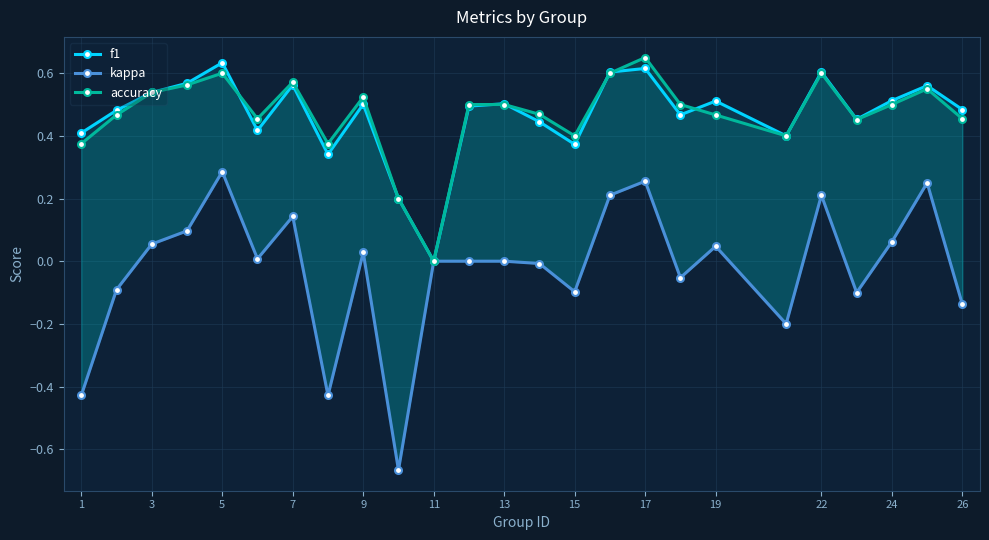

Reading left to right, what are all the values shown in this chart?

f1: 0.4	0.5	0.5	0.6	0.6	0.4	0.6	0.3	0.5	0.2	0.0	0.5	0.5	0.4	0.4	0.6	0.6	0.5	0.5	0.4	0.6	0.5	0.5	0.6	0.5
kappa: -0.4	-0.1	0.1	0.1	0.3	0.0	0.1	-0.4	0.0	-0.7	0.0	0.0	0.0	-0.0	-0.1	0.2	0.3	-0.1	0.0	-0.2	0.2	-0.1	0.1	0.2	-0.1
accuracy: 0.4	0.5	0.5	0.6	0.6	0.5	0.6	0.4	0.5	0.2	0.0	0.5	0.5	0.5	0.4	0.6	0.7	0.5	0.5	0.4	0.6	0.5	0.5	0.6	0.5